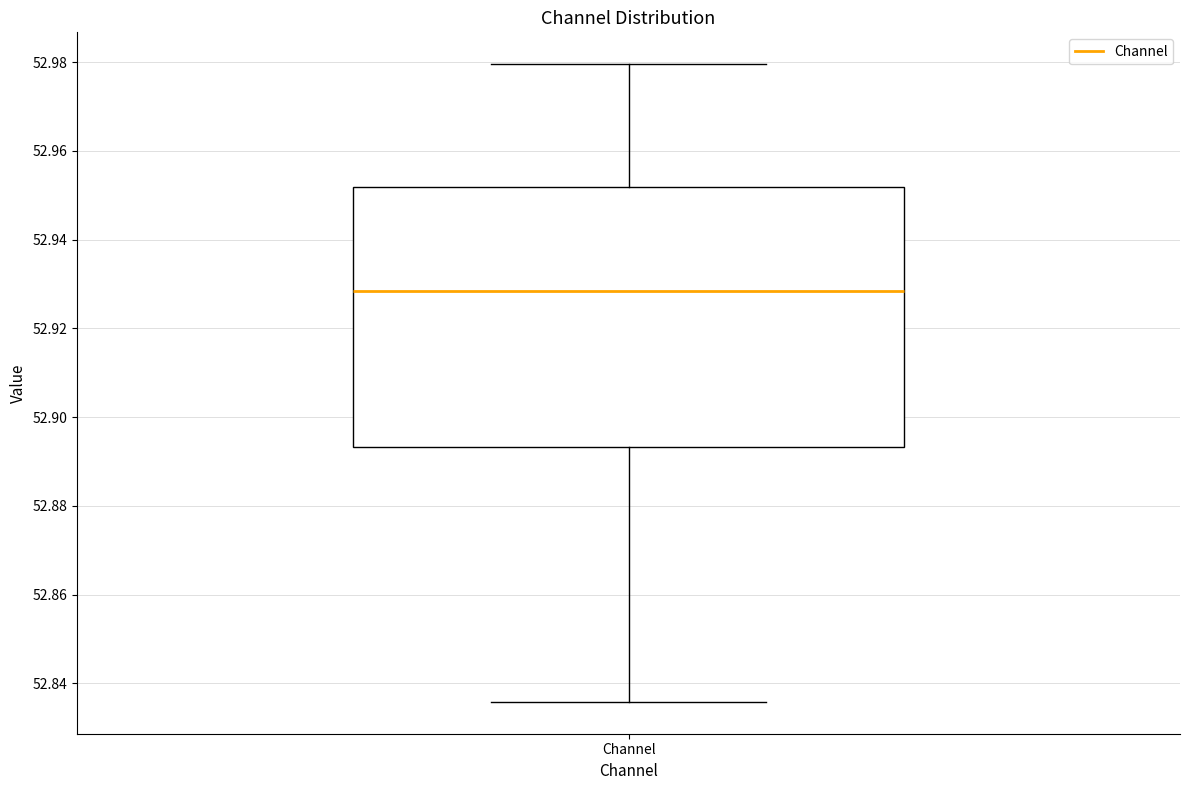

Read this box plot against the y-axis: the position of the median line, the range covered by the box, and the ends of both whiskers. The values are not printed on the chart, so give them approximately, as read against the axis.

median 52.928, box 52.894 to 52.952, whiskers 52.836 to 52.980